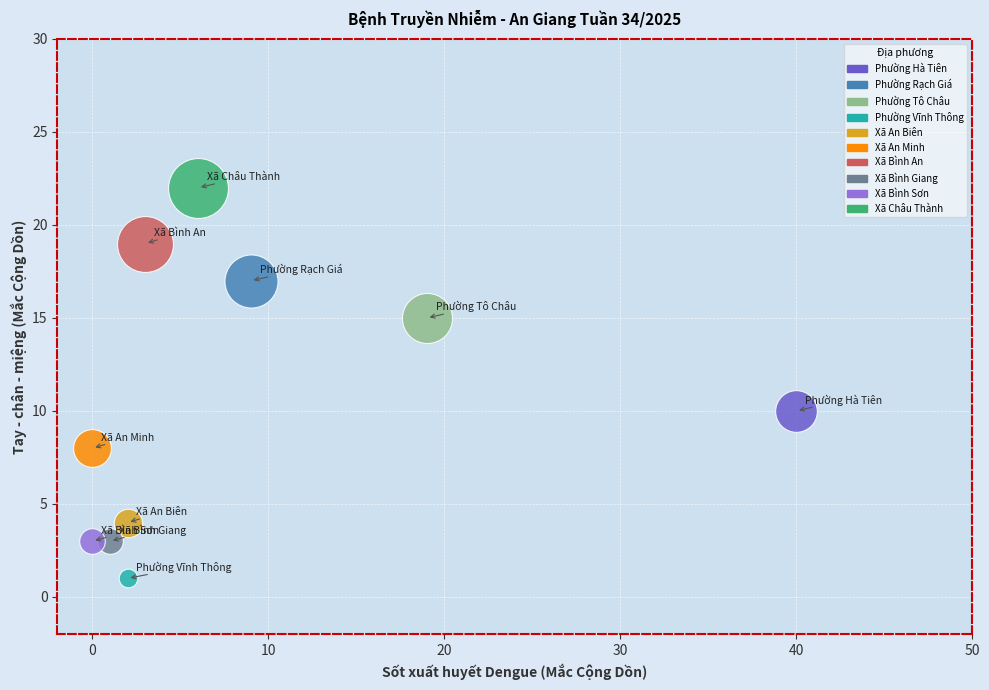

Which series contains the highest Y value?

Xã Châu Thành